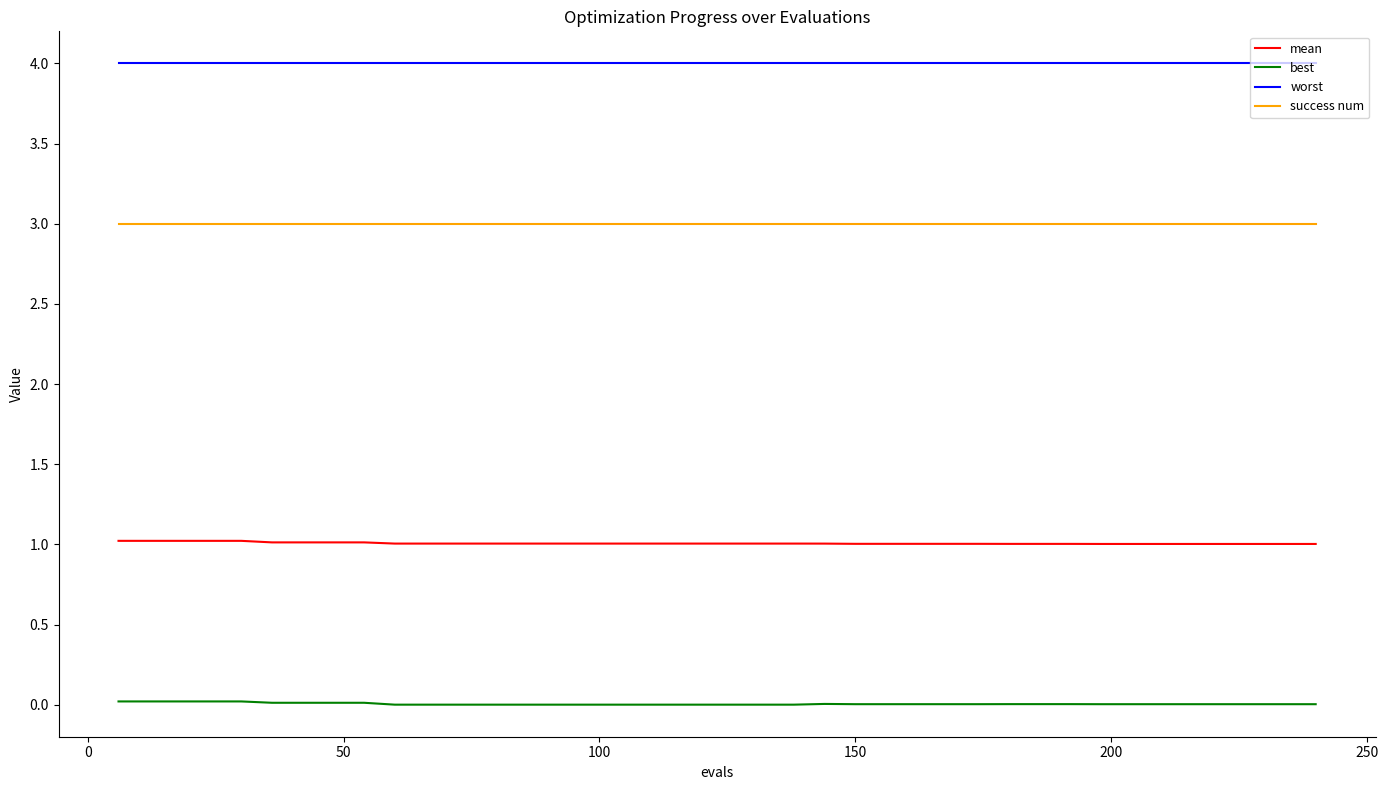

True or false: mean and success num cross at least once.

False